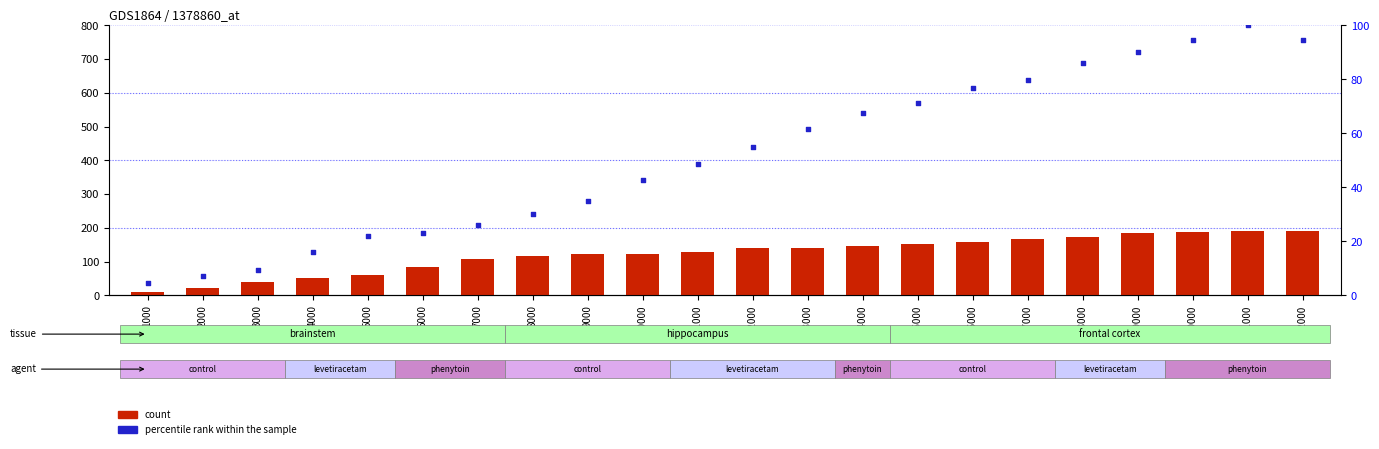

Which series has the largest Y range (max minus min)?

count